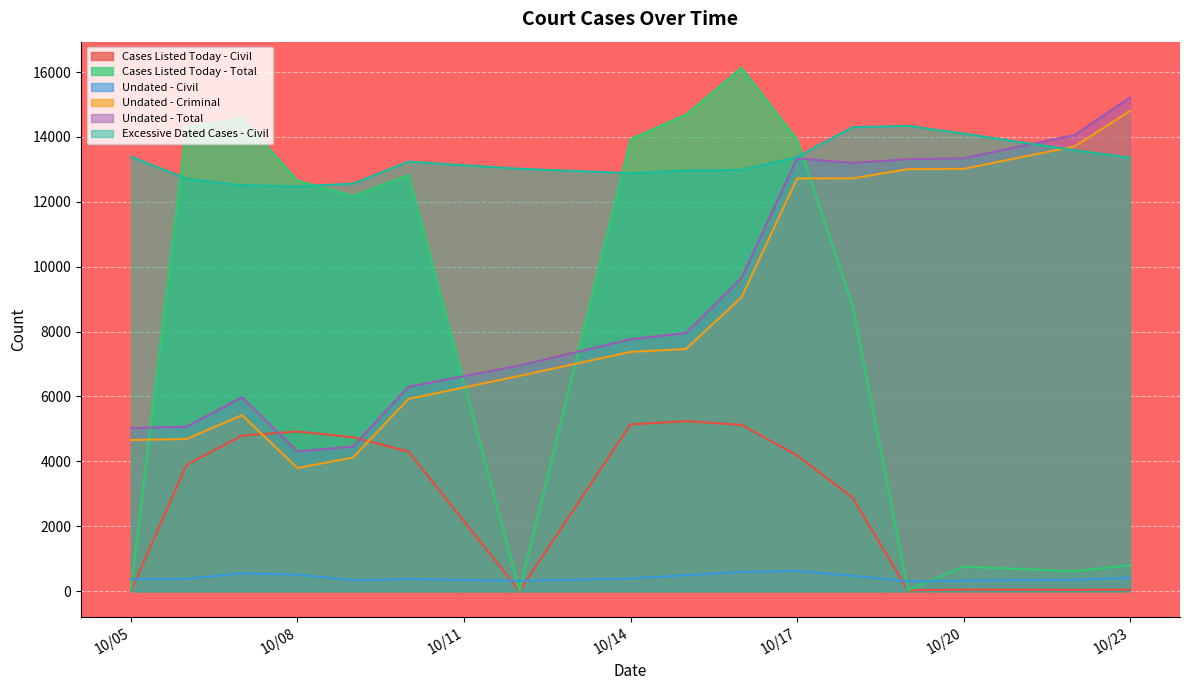

List the series in order of their peak value, lowest first.

Undated - Civil, Cases Listed Today - Civil, Excessive Dated Cases - Civil, Undated - Criminal, Undated - Total, Cases Listed Today - Total